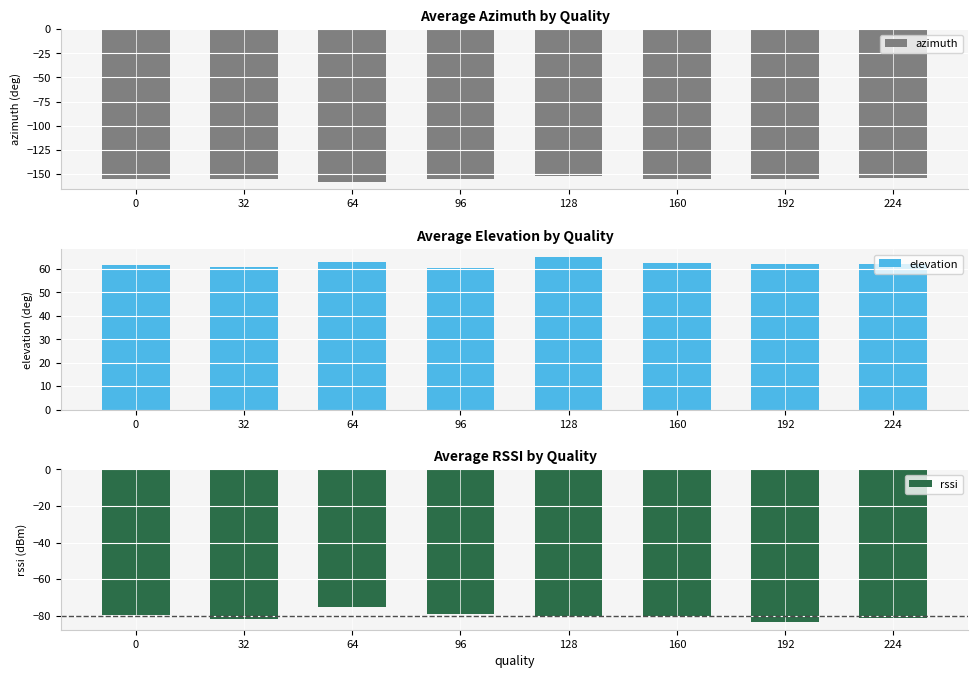

At which category does the chart reach its peak across all series?

128